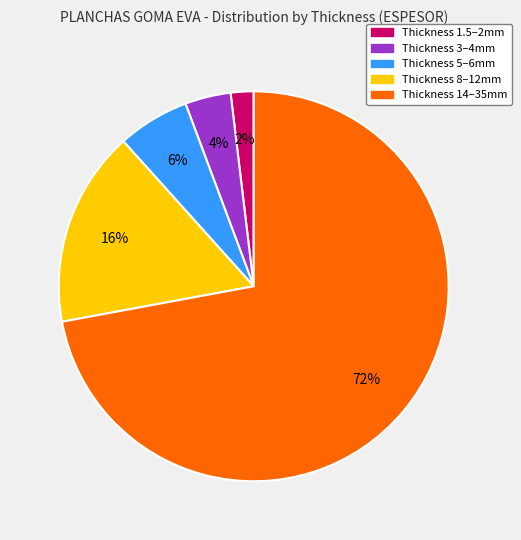

To the nearest percent, what is the difference between the largest and smallest slice percentages?

70%